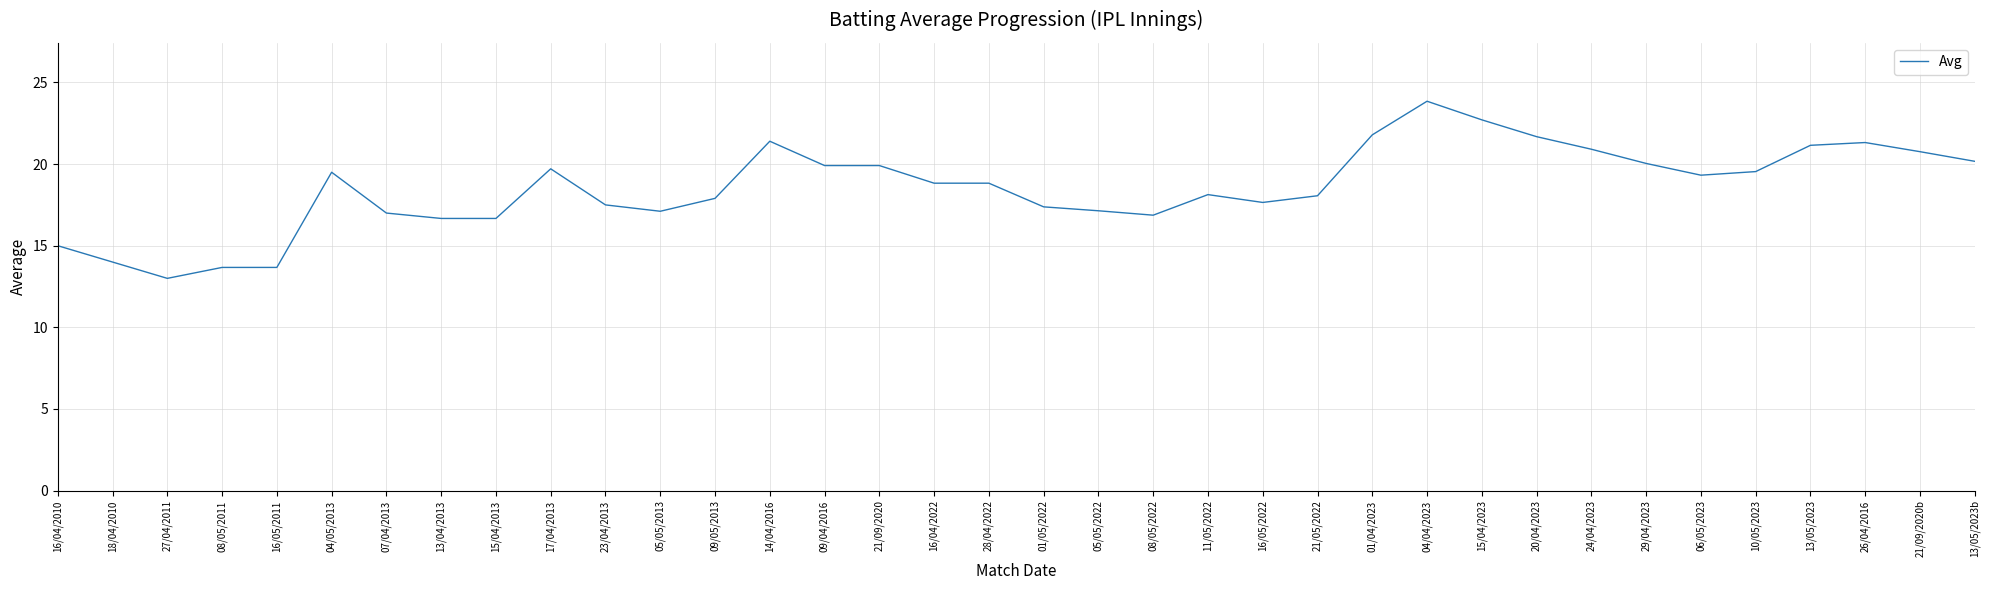

What is the minimum value shown in the chart?

13.0